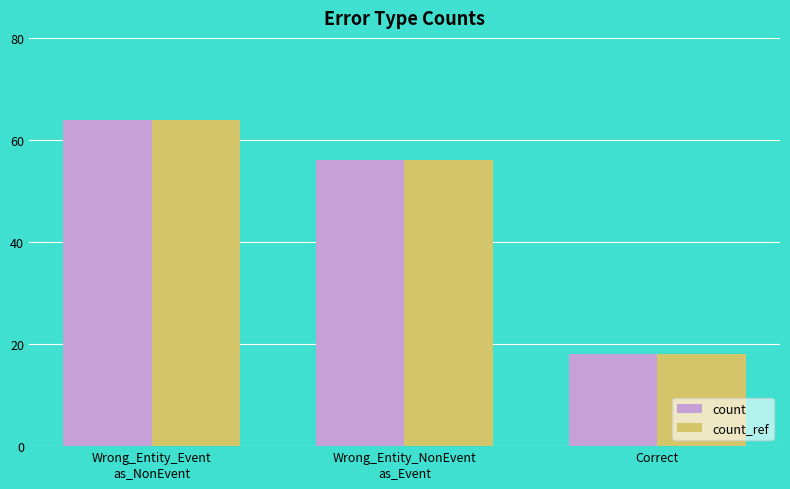

What is the label of the 3rd bar from the right?

Wrong_Entity_Event
as_NonEvent